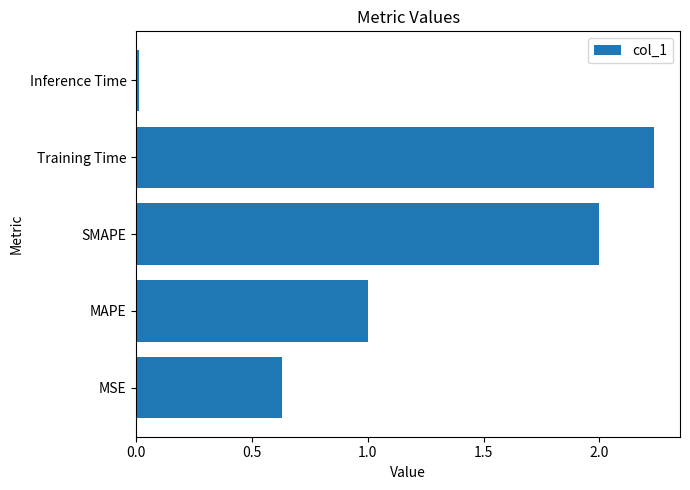

Between SMAPE and Inference Time, which is larger?

SMAPE